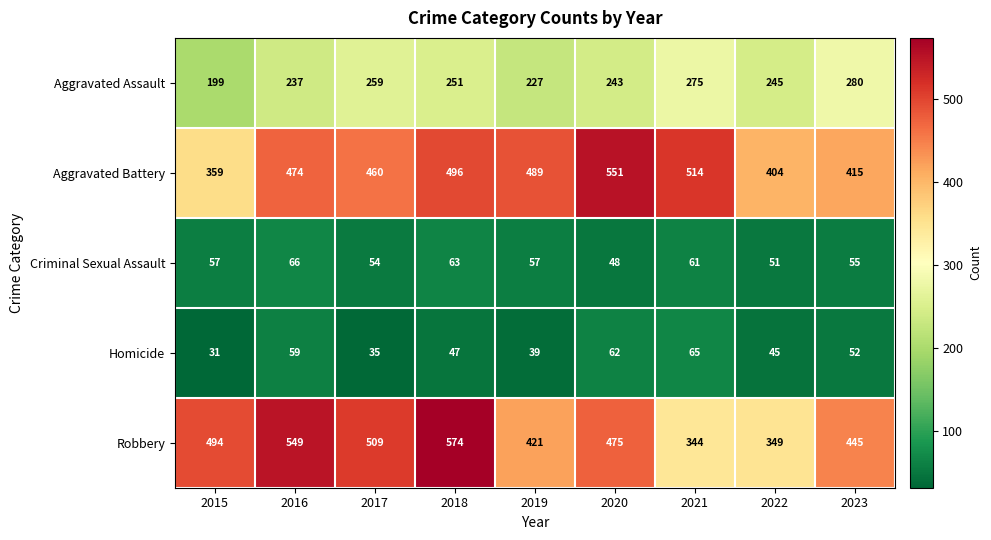

Which series has the largest range (max minus min)?

Robbery